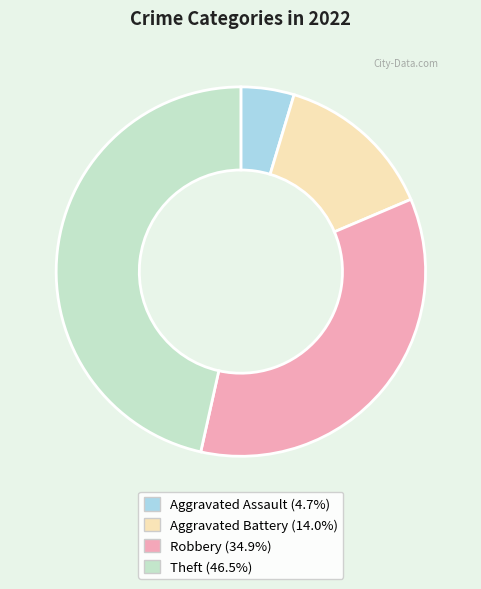

Is Aggravated Battery the majority of the pie?

No